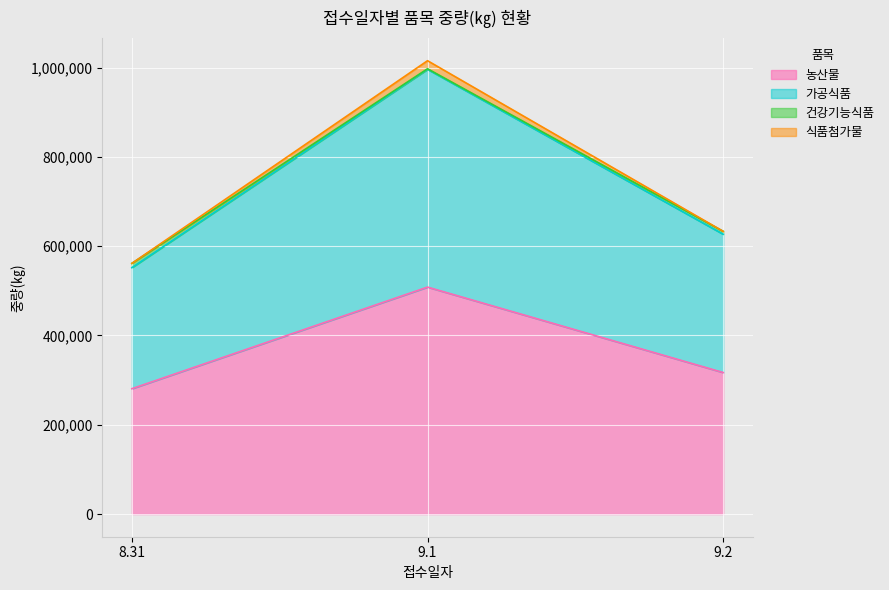

How many values in the 가공식품 series exceed 626617?

1